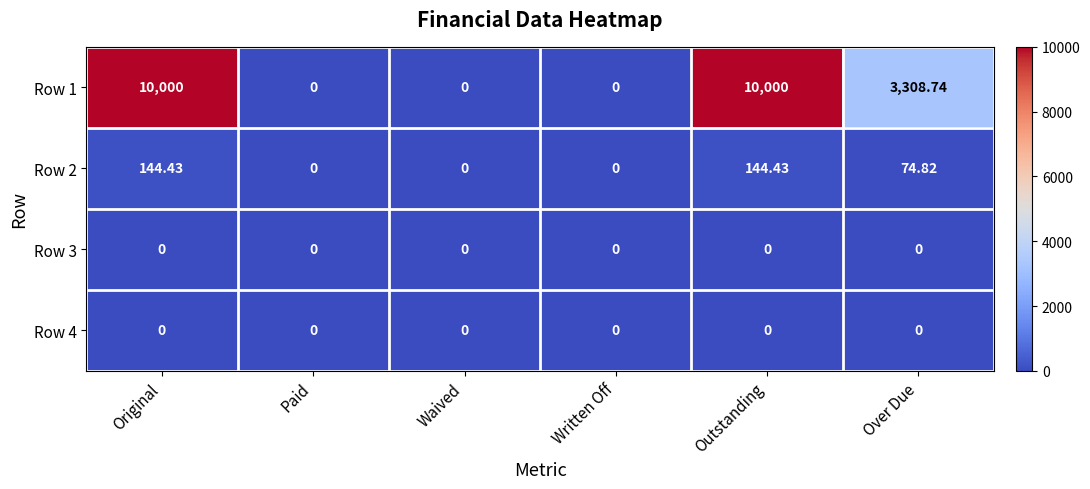

How many distinct data groups are displayed?

4